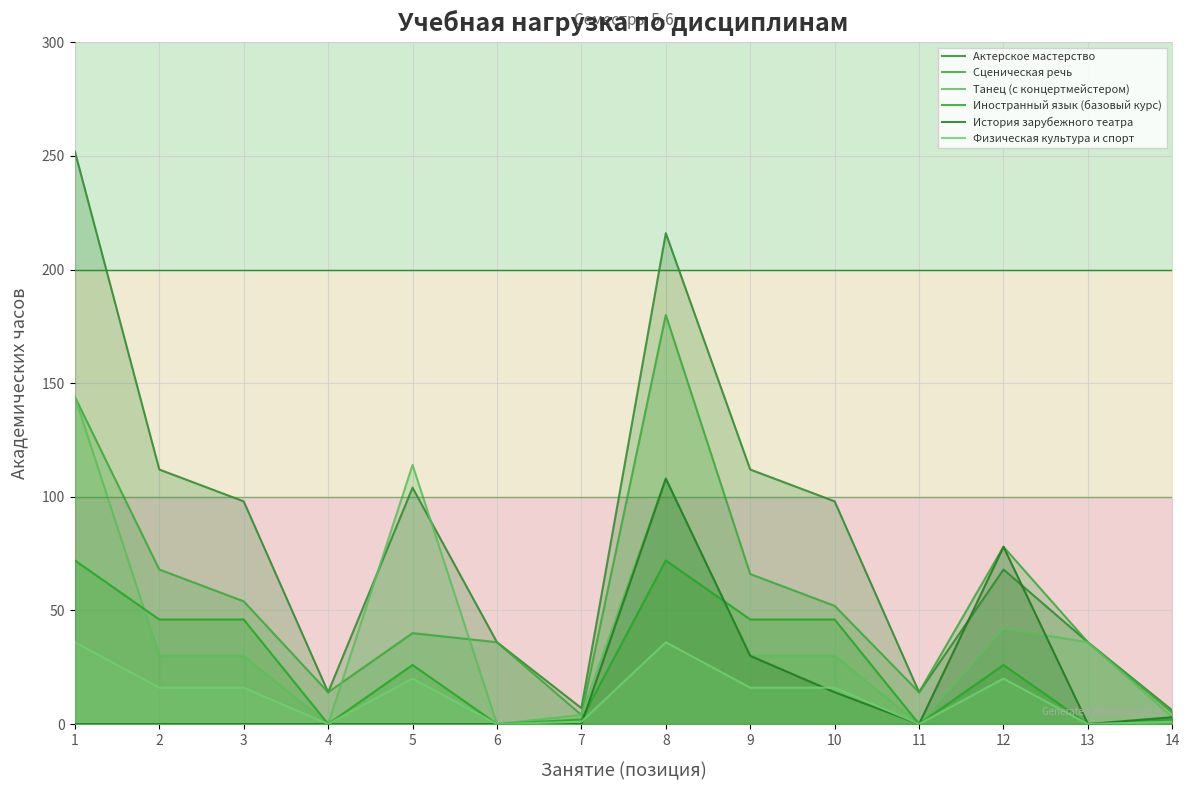

True or false: Иностранный язык (базовый курс) and Физическая культура и спорт cross at least once.

False